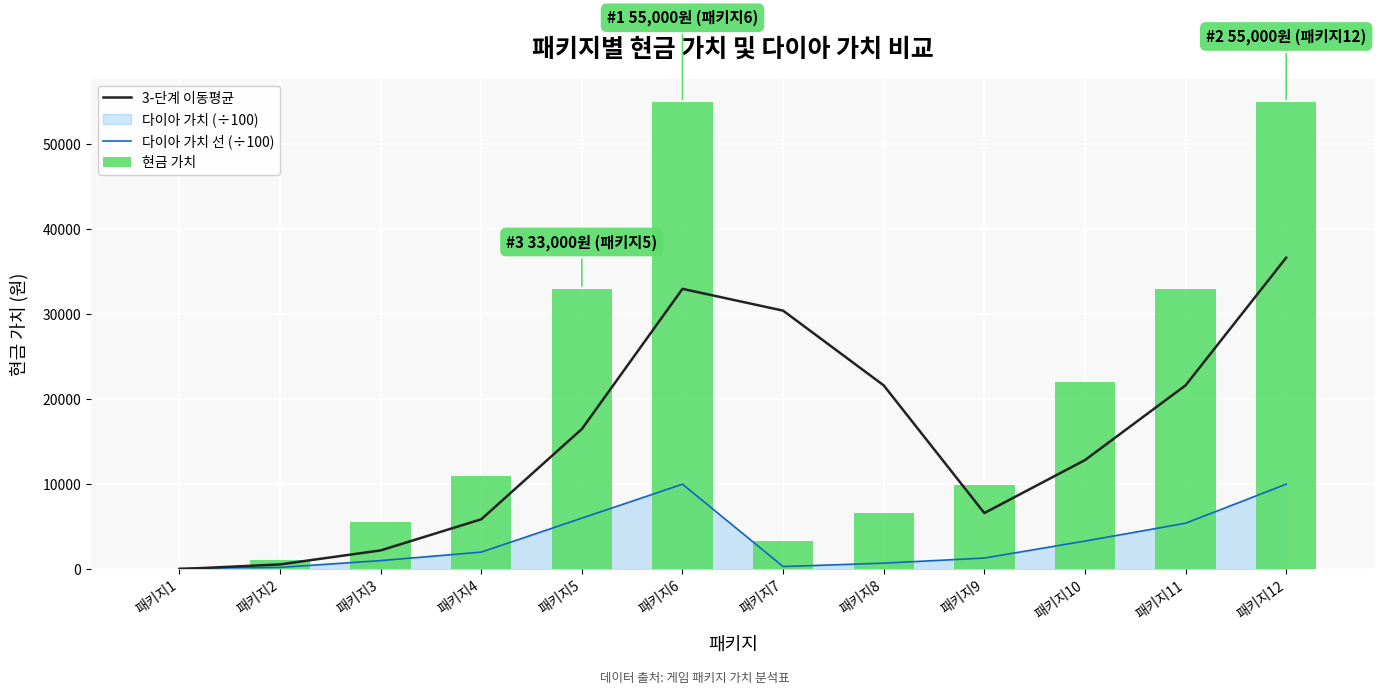

What is the average value of the 3-단계 이동평균 series?

15659.7